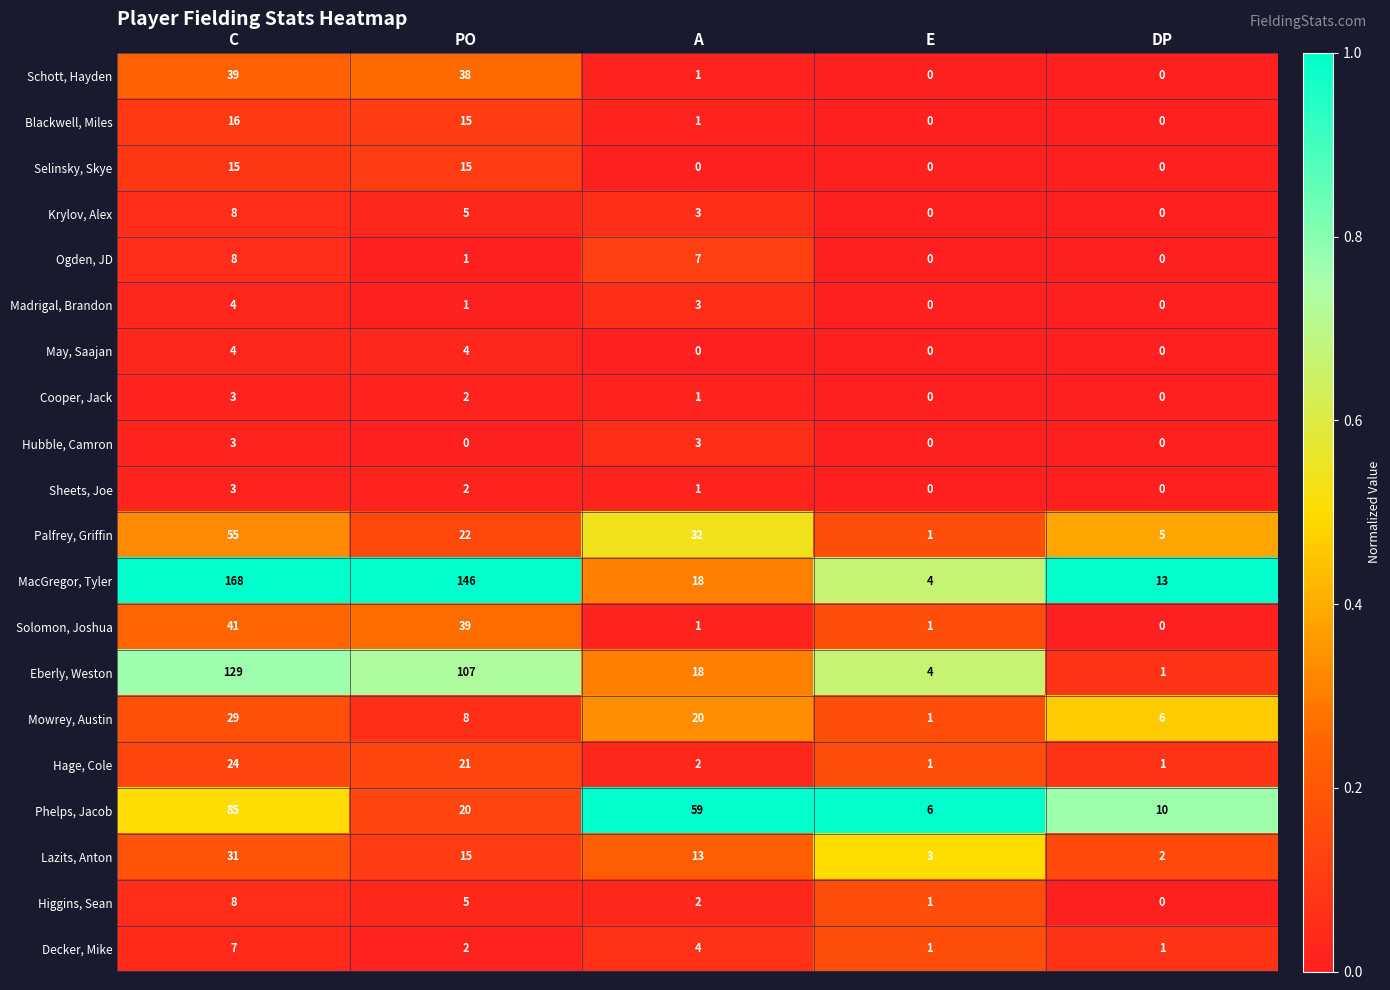

Which category has the highest value in the Decker, Mike series?

C